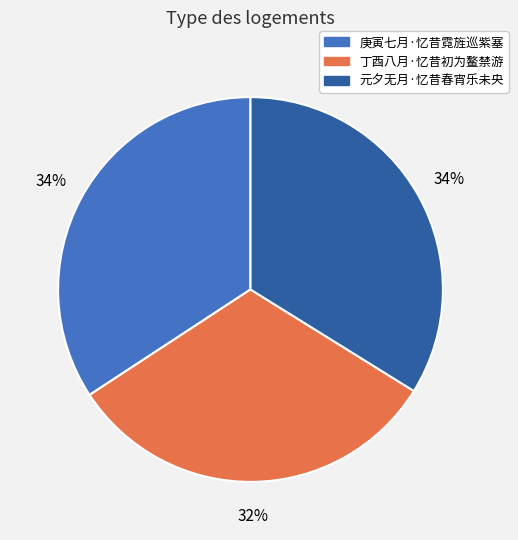

What percentage is the 元夕无月·忆昔春宵乐未央 slice, to the nearest percent?

34%